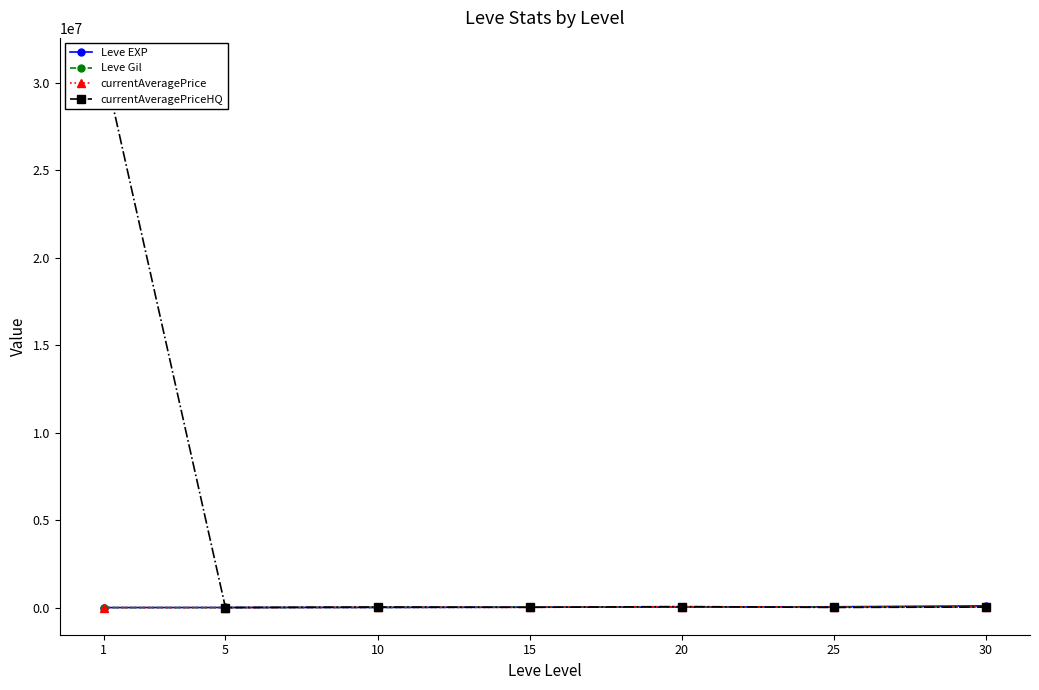

What is the maximum value shown in the chart?

31000000